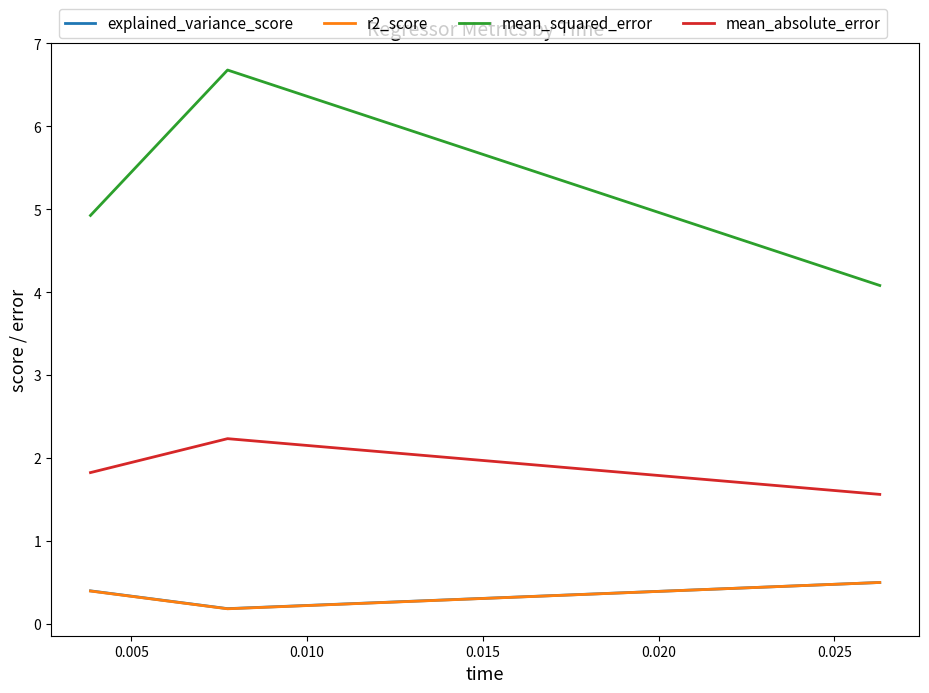

True or false: r2_score has a value of 0.1 at 0.005.

False